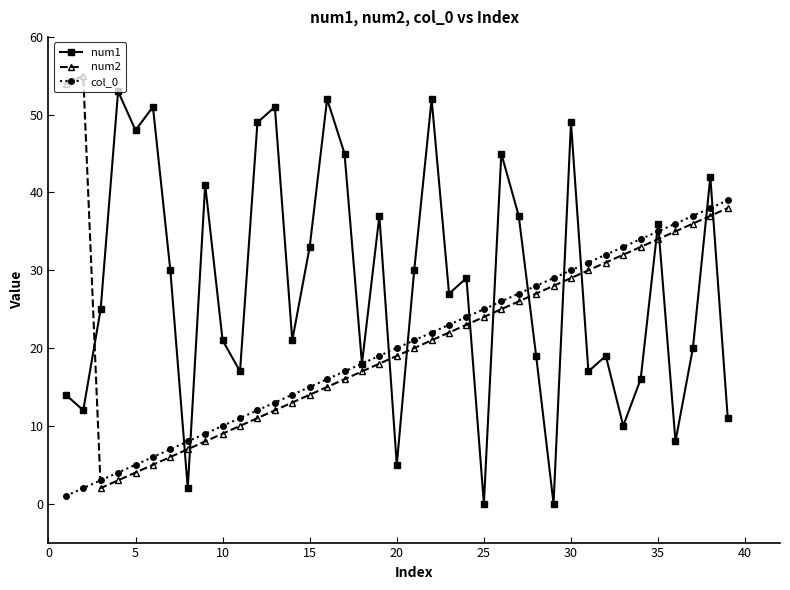

What is the difference between the maximum and minimum values in the col_0 series?

38